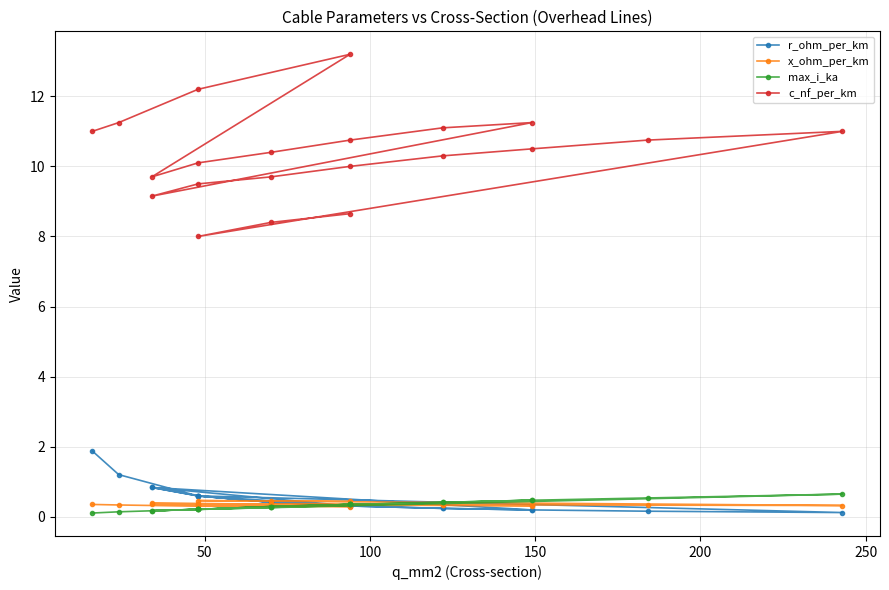

What are all the series names shown in the legend?

r_ohm_per_km, x_ohm_per_km, max_i_ka, c_nf_per_km